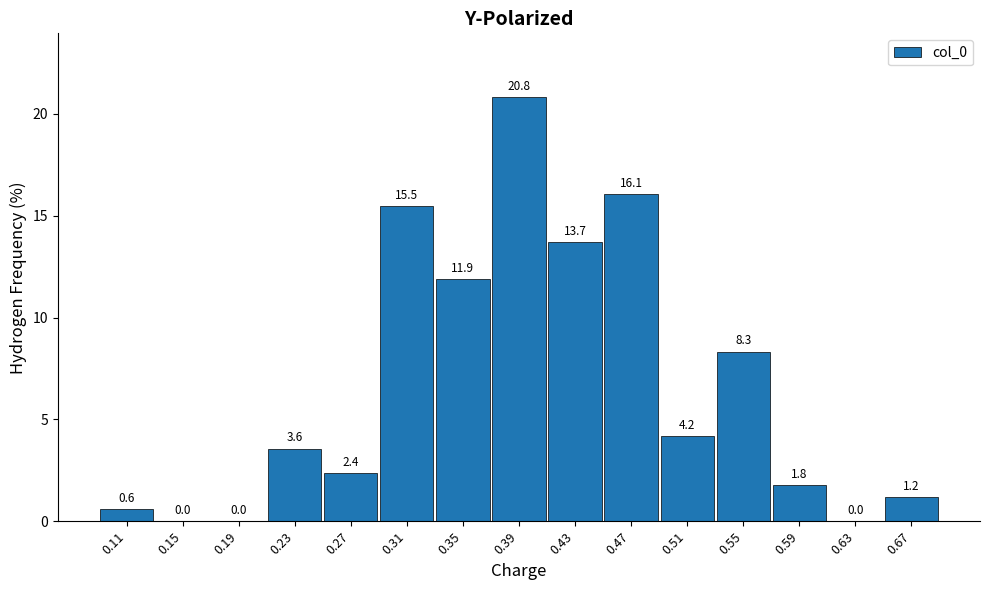

Reading right to left, extract all data points from this chart.

0.67=1.2	0.63=0.0	0.59=1.8	0.55=8.3	0.51=4.2	0.47=16.1	0.43=13.7	0.39=20.8	0.35=11.9	0.31=15.5	0.27=2.4	0.23=3.6	0.19=0.0	0.15=0.0	0.11=0.6